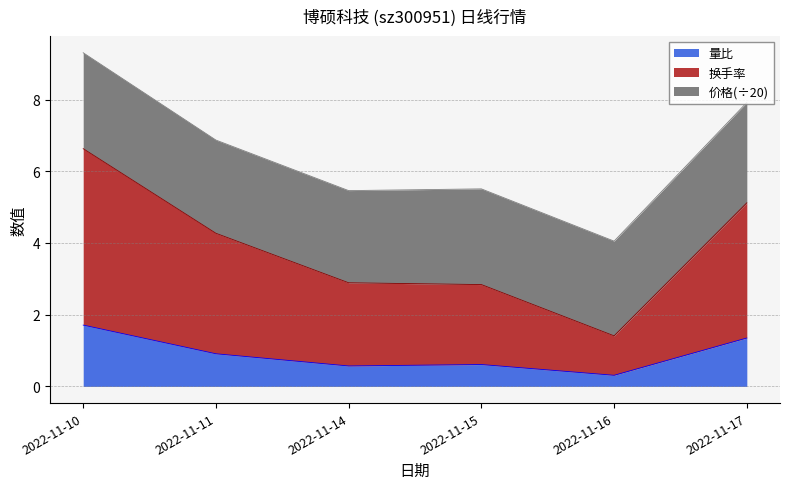

How many lines are shown in the chart?

3